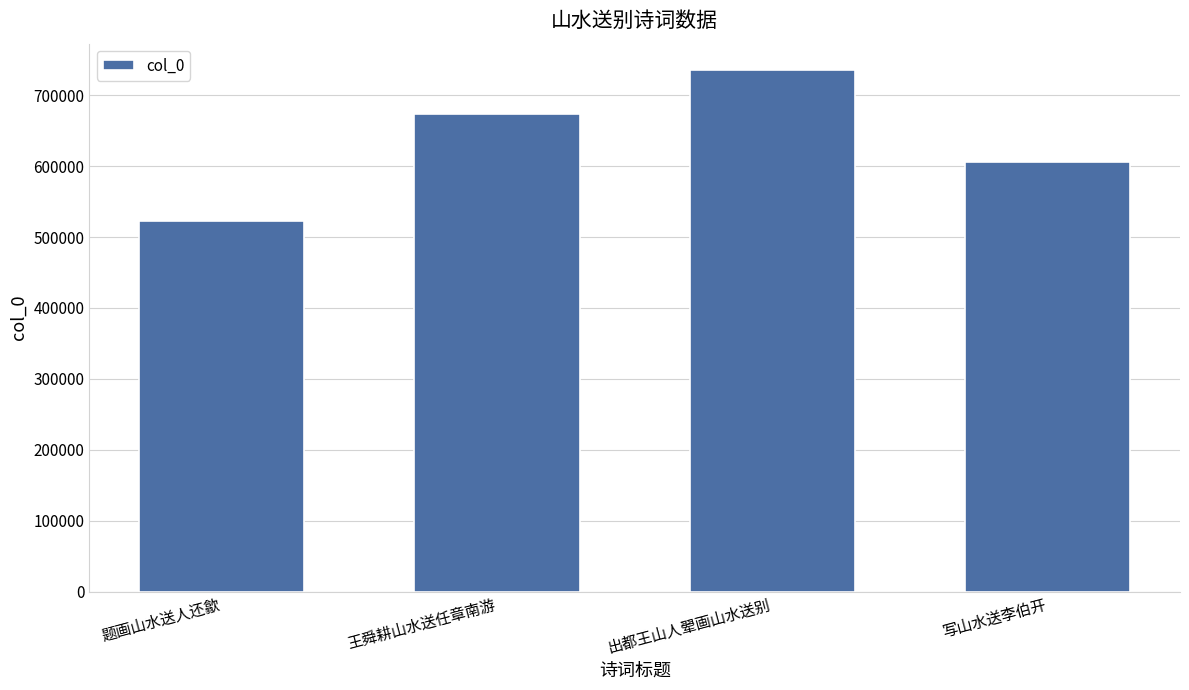

How many values are below 673491?

2